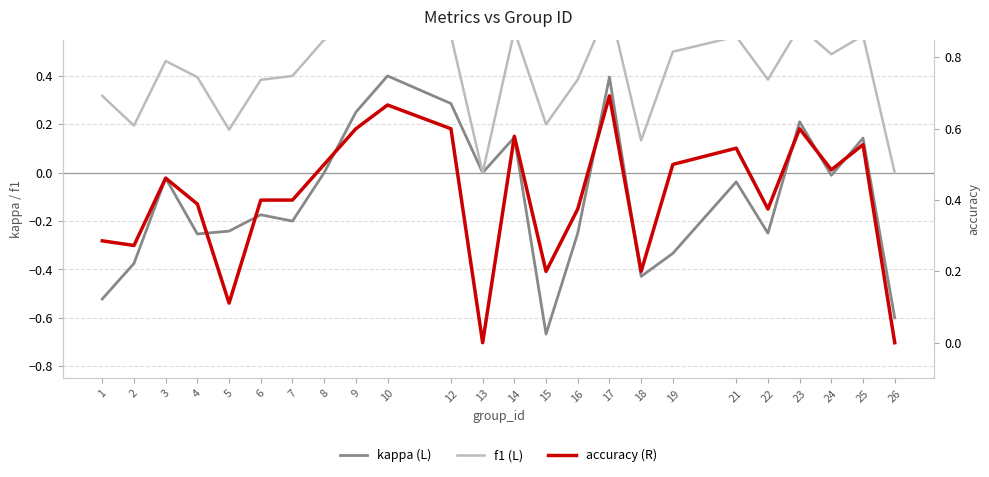

Is it true that f1 (L) equals 0.4 at 17?

False